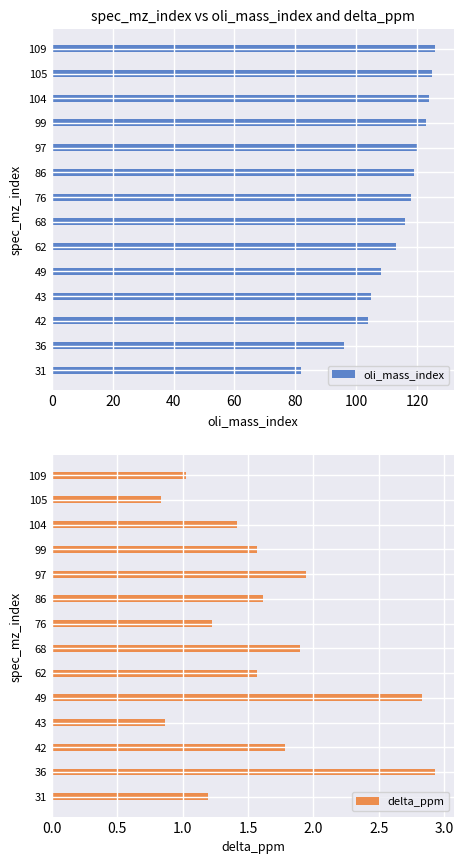

What is the average value of the oli_mass_index series?

113